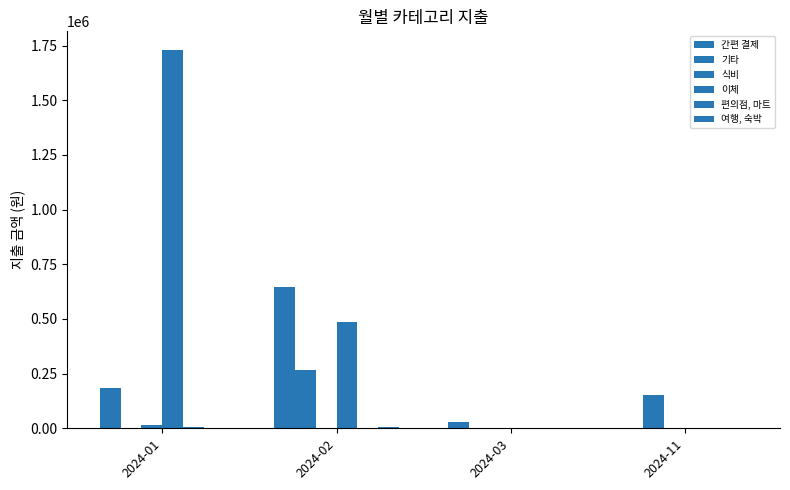

Are the bars horizontal?

No